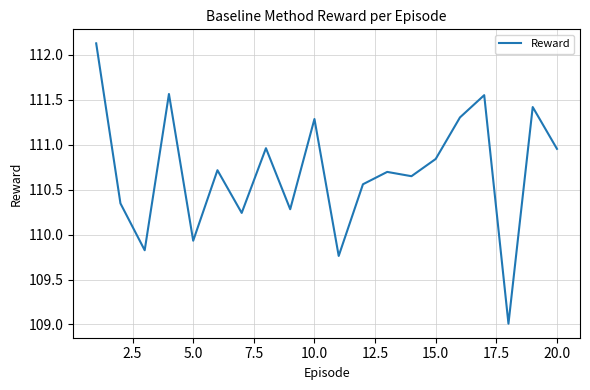

What is the minimum value shown in the chart?

109.0